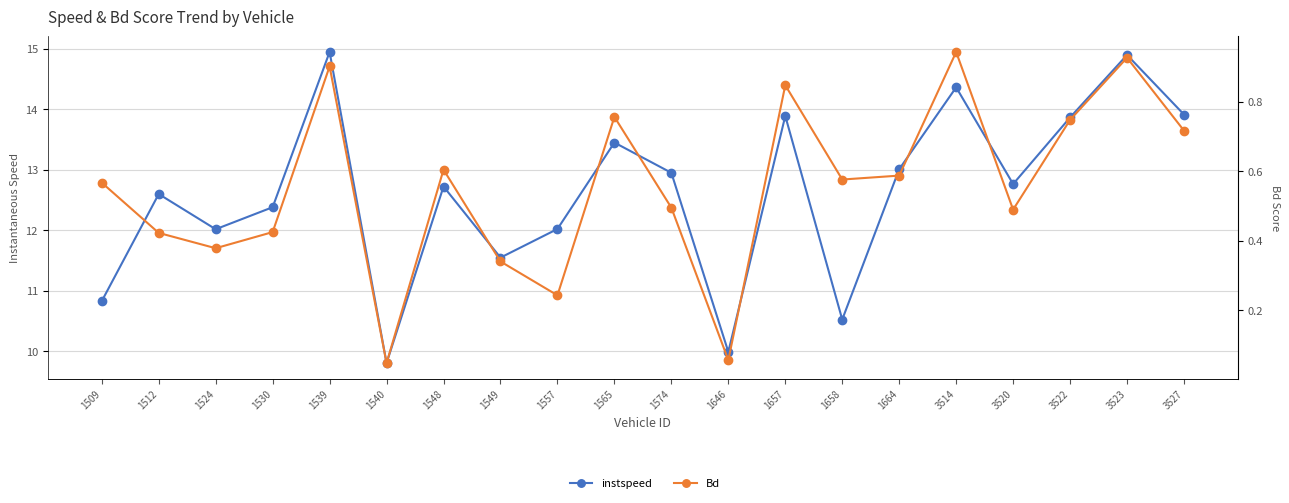

Rank the series by their maximum value, from lowest to highest.

Bd, instspeed